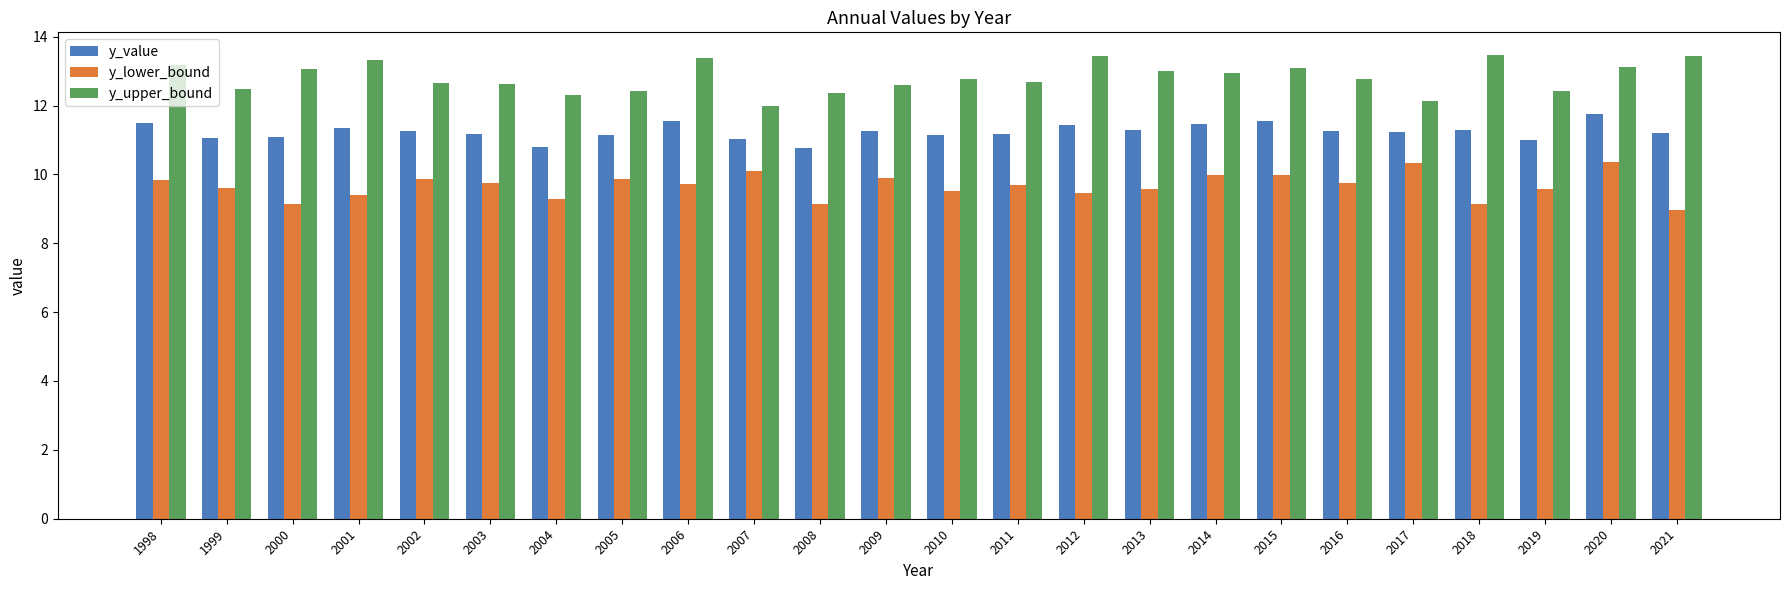

What is the total value across all series at 2006?

34.7